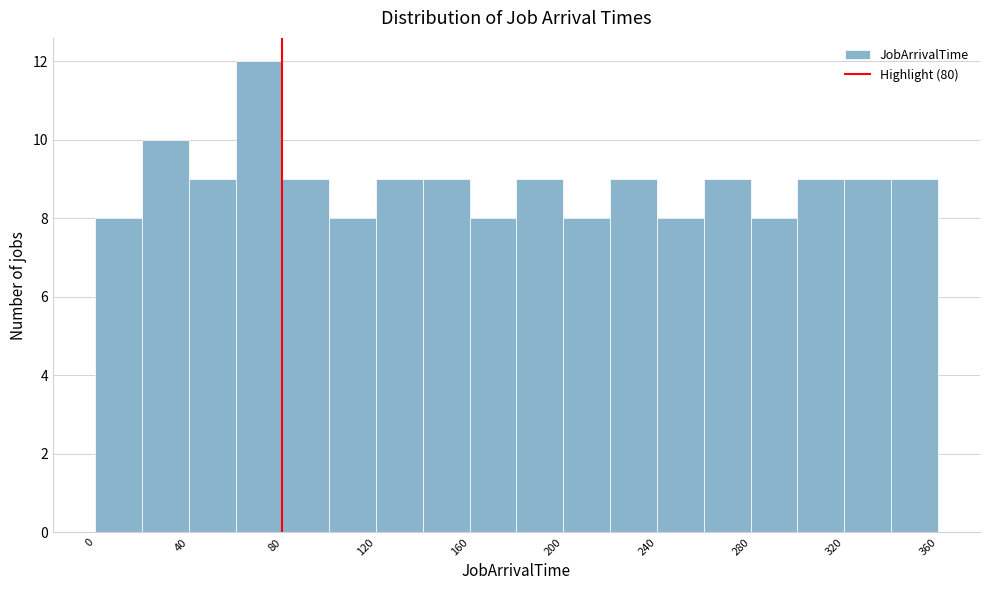

Reading left to right, transcribe this chart: for each bar, give the range it covers on the x-axis and its height. The values are not printed on the chart, so give them approximately, as read against the axis.

0 to 20: 8
20 to 40: 10
40 to 60: 9
60 to 80: 12
80 to 100: 9
100 to 120: 8
120 to 140: 9
140 to 160: 9
160 to 180: 8
180 to 200: 9
200 to 220: 8
220 to 240: 9
240 to 260: 8
260 to 280: 9
280 to 300: 8
300 to 320: 9
320 to 340: 9
340 to 360: 9